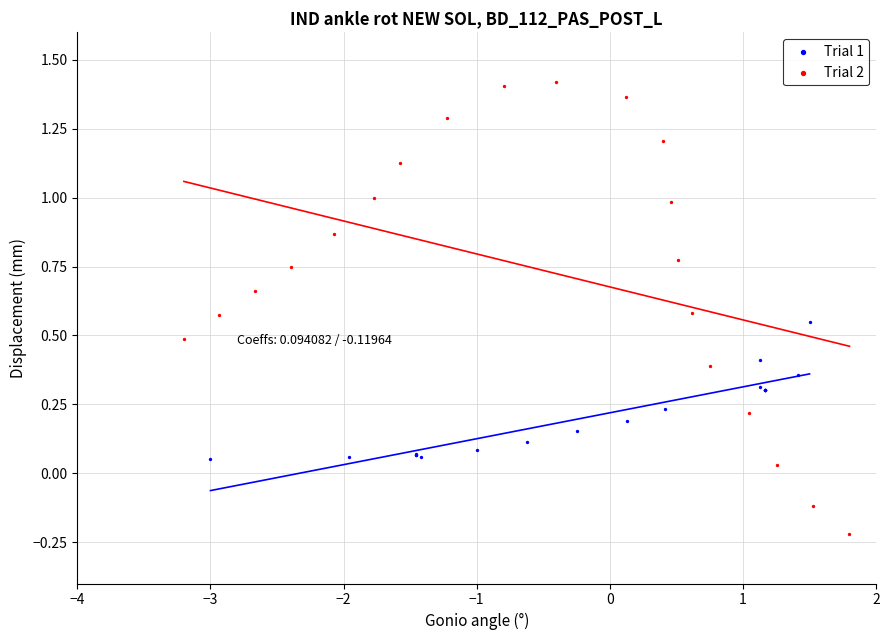

Which series has the largest Y range (max minus min)?

Trial 2